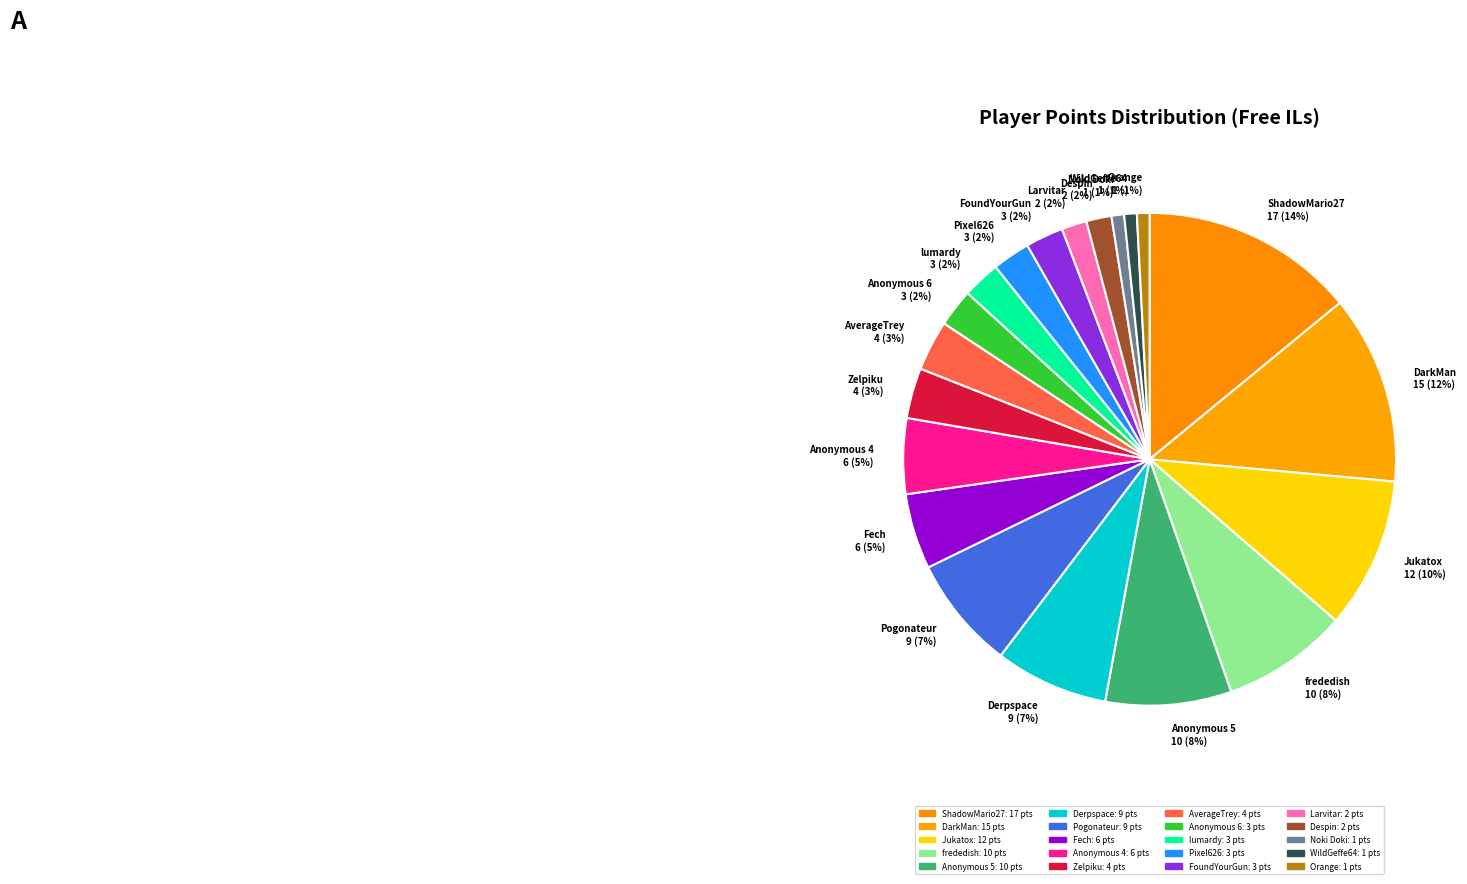

What is the largest slice in the pie chart?

ShadowMario27